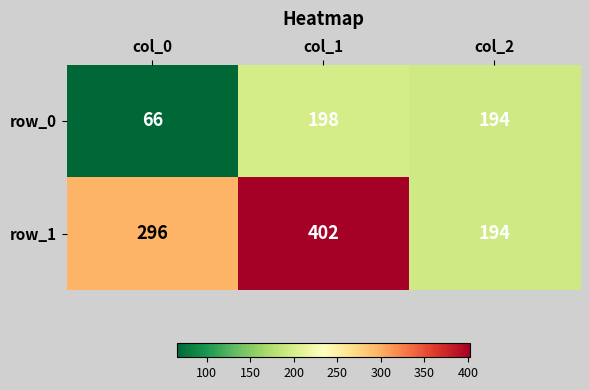

Which category has the highest value across all series?

col_1